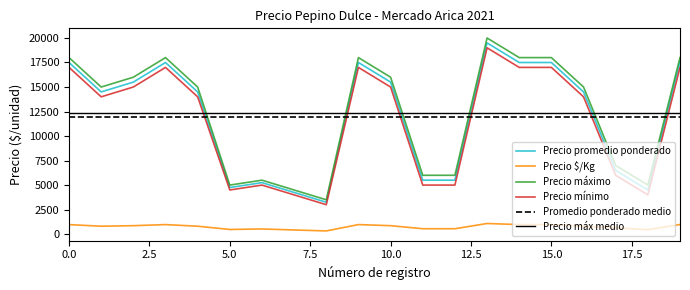

True or false: Precio mínimo and Precio máximo cross at least once.

False